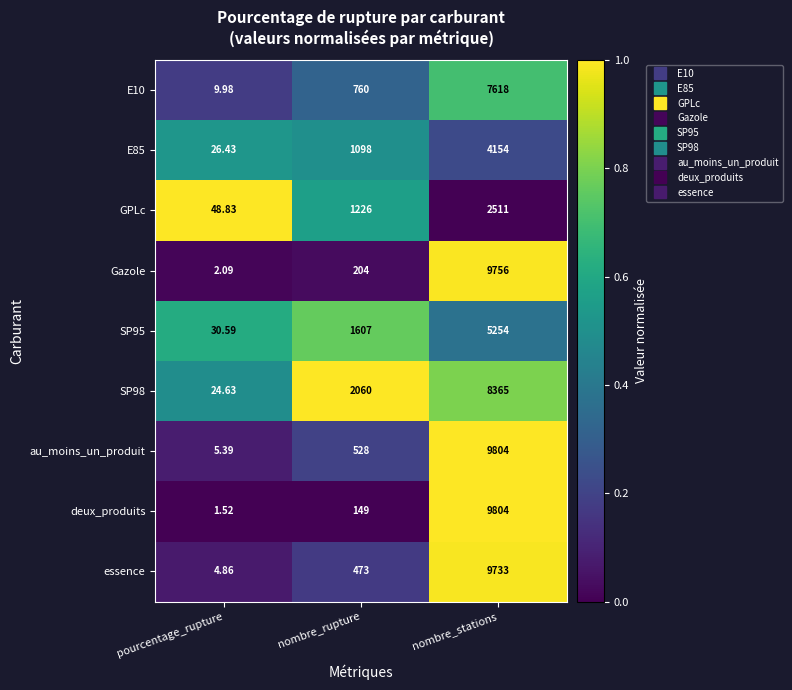

What is the spread (max minus min) of values at pourcentage_rupture?

47.3